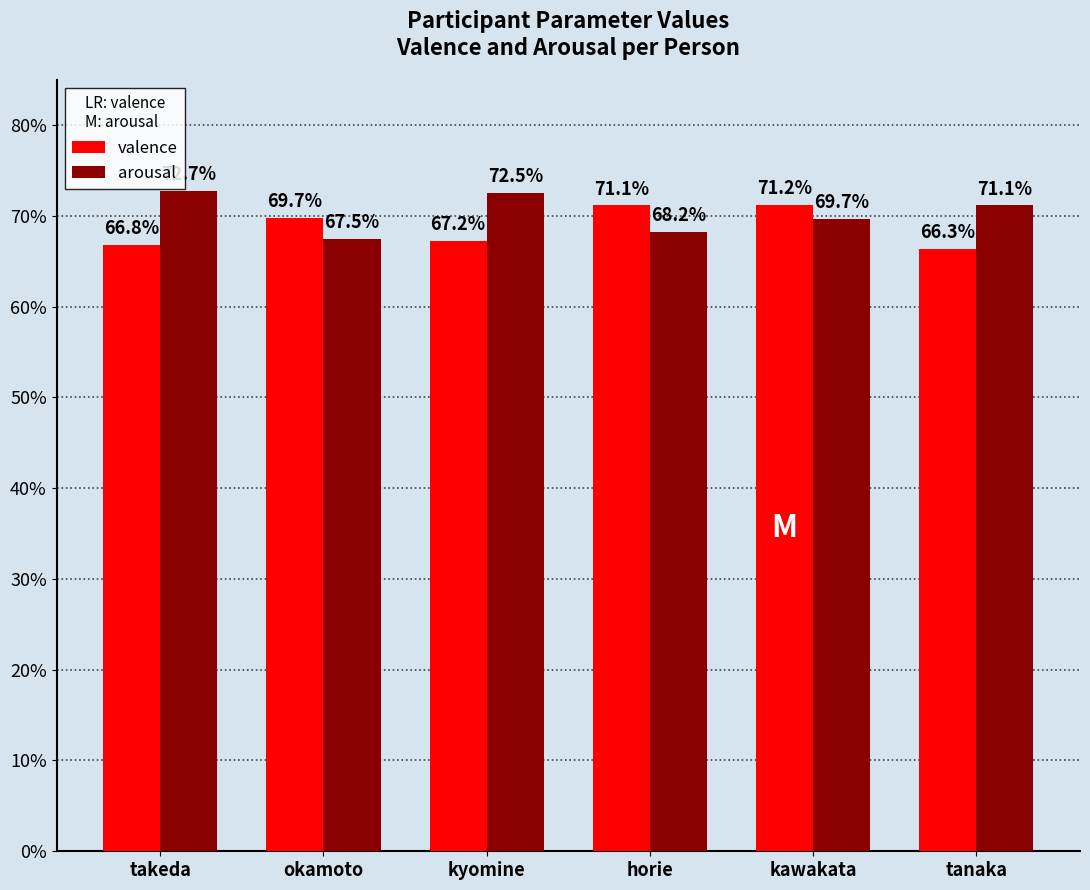

Reading left to right, extract all data points from this chart.

valence: takeda=0.7	okamoto=0.7	kyomine=0.7	horie=0.7	kawakata=0.7	tanaka=0.7
arousal: takeda=0.7	okamoto=0.7	kyomine=0.7	horie=0.7	kawakata=0.7	tanaka=0.7